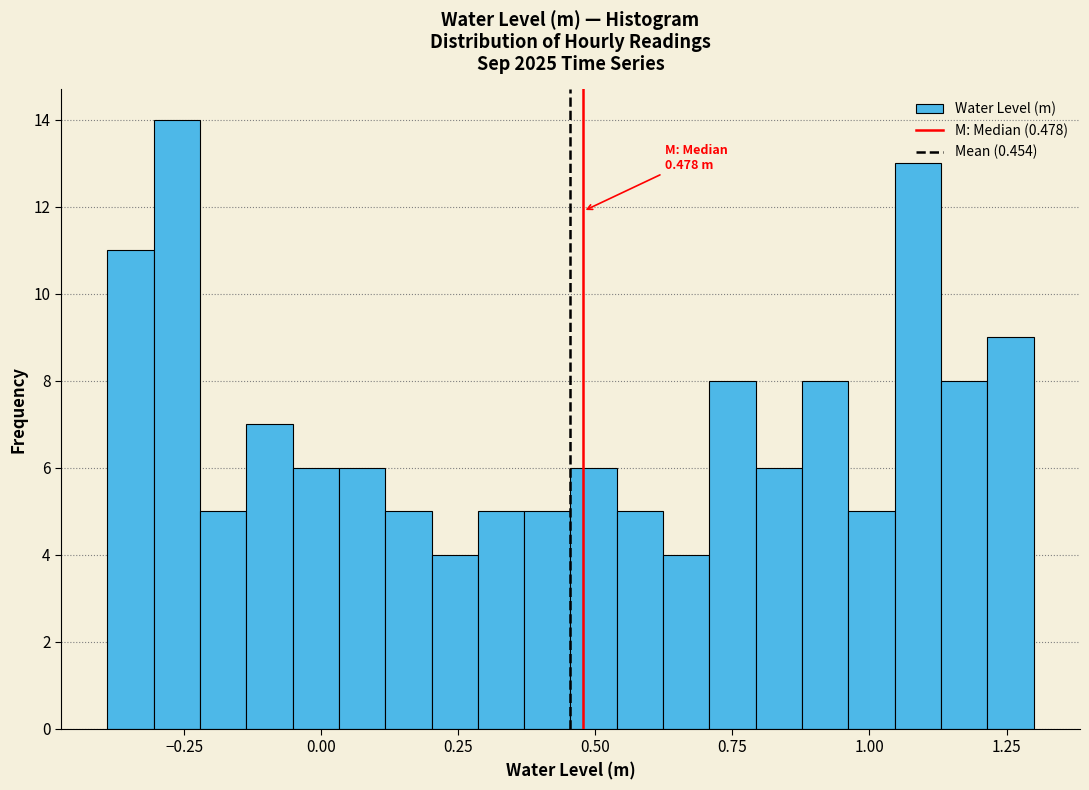

Around what value on the x-axis is the tallest bar? Give the approximate position of its centre, as read against the axis.

-0.25